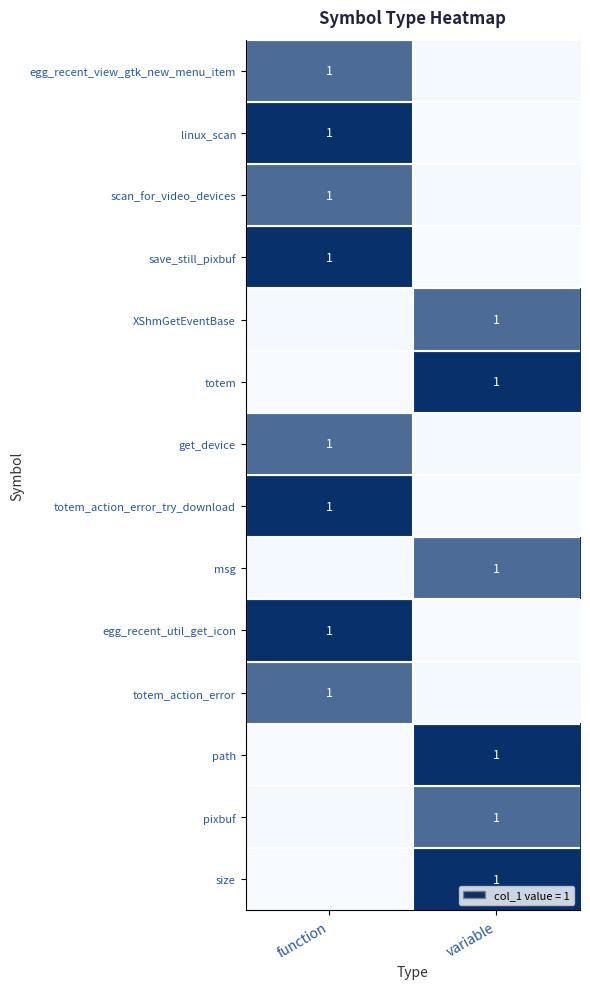

The save_still_pixbuf series shows 0 at function. True or false?

False